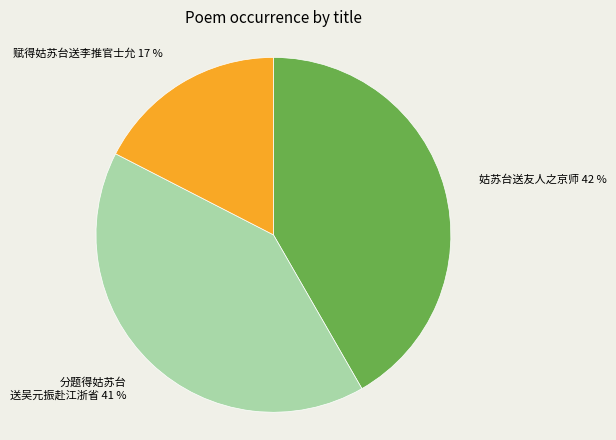

To the nearest percent, what is the average slice percentage?

33%